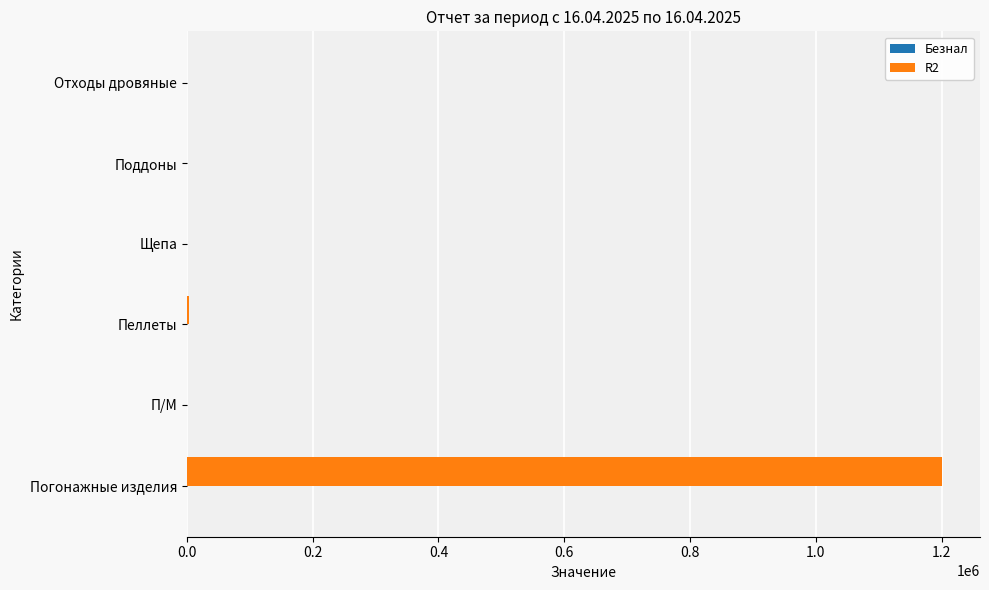

What is the sum of all R2 values?

1204194.0